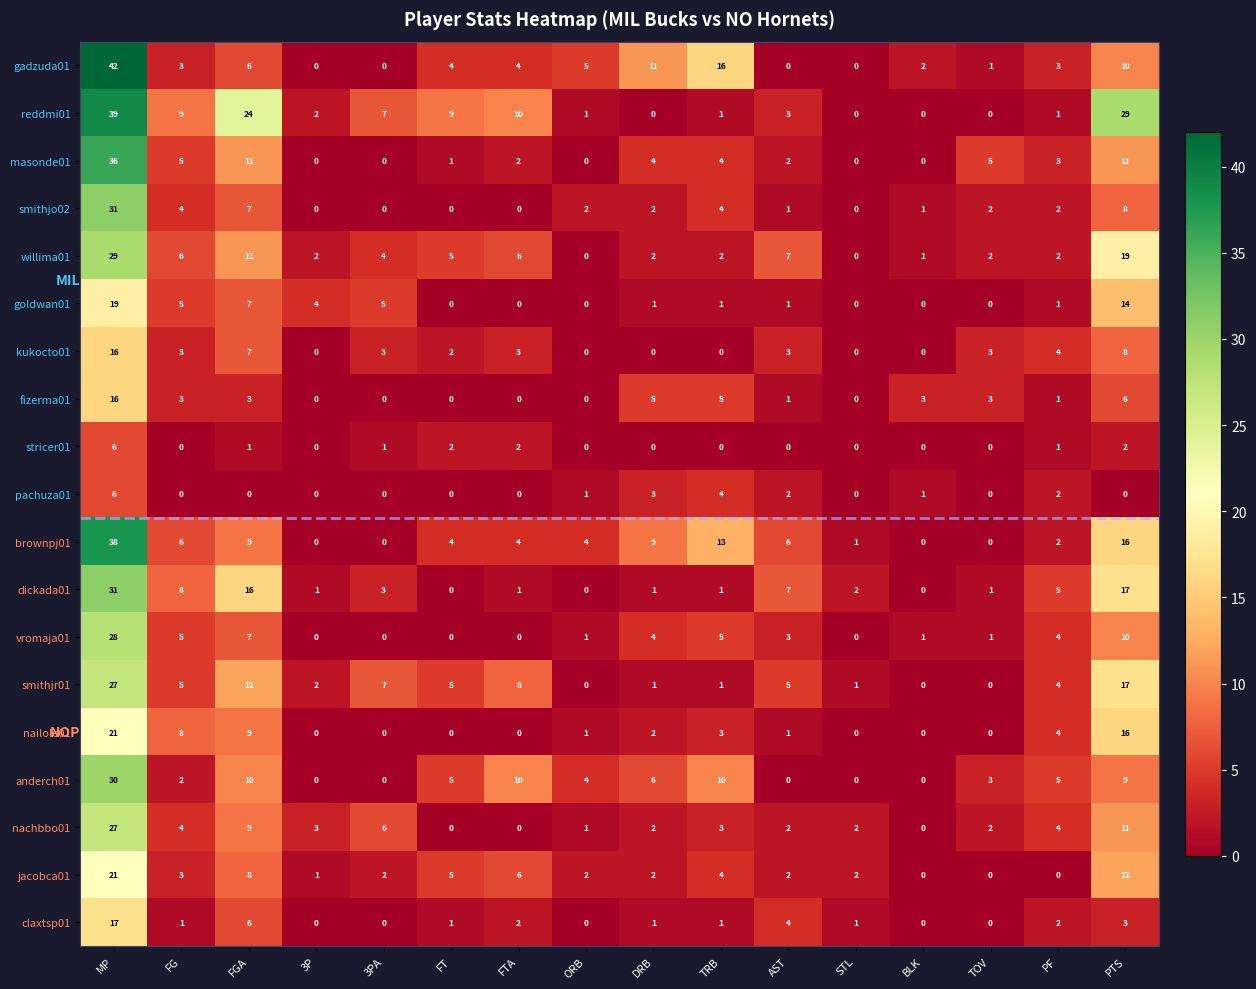

The anderch01 series shows 0 at 3PA. True or false?

True